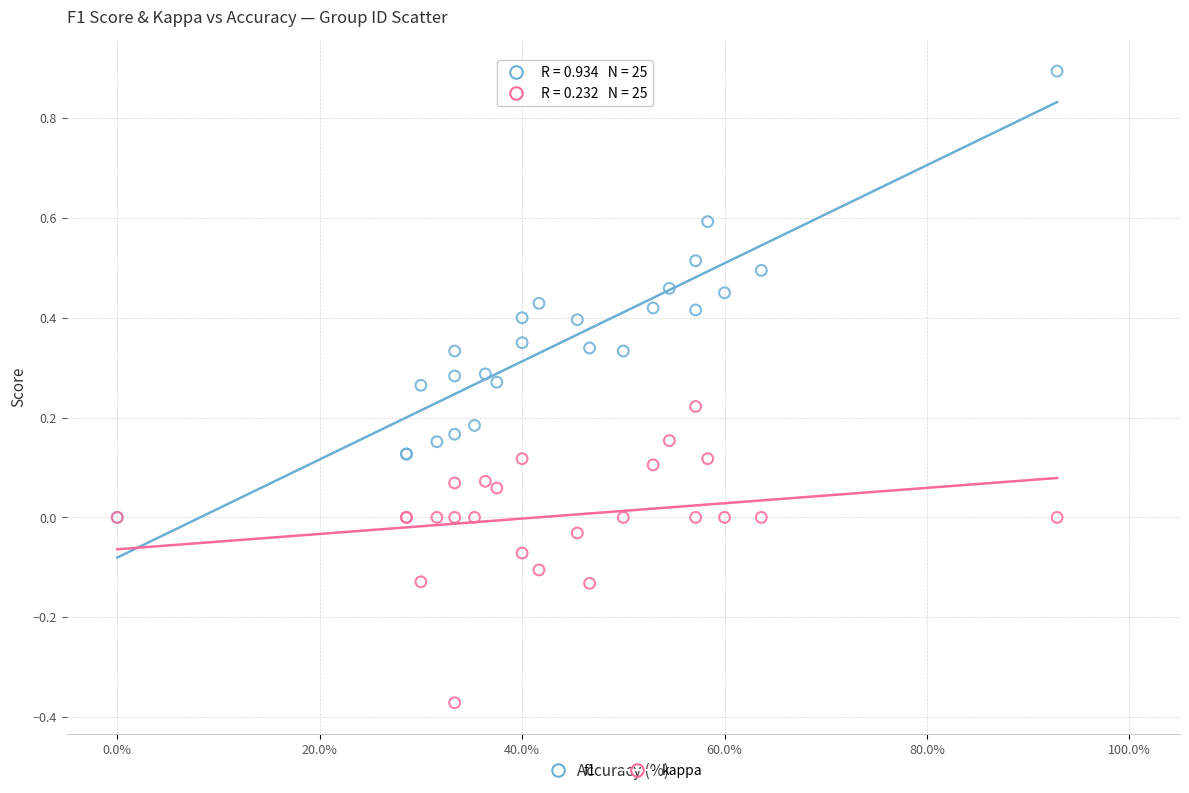

Which series contains the highest Y value?

f1